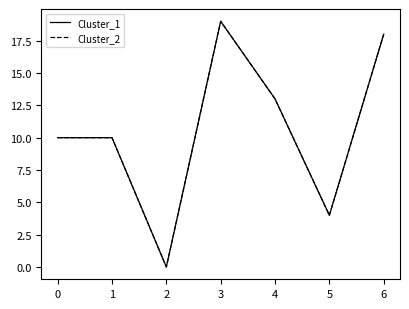

Is it true that Cluster_2 equals 13 at 0?

False